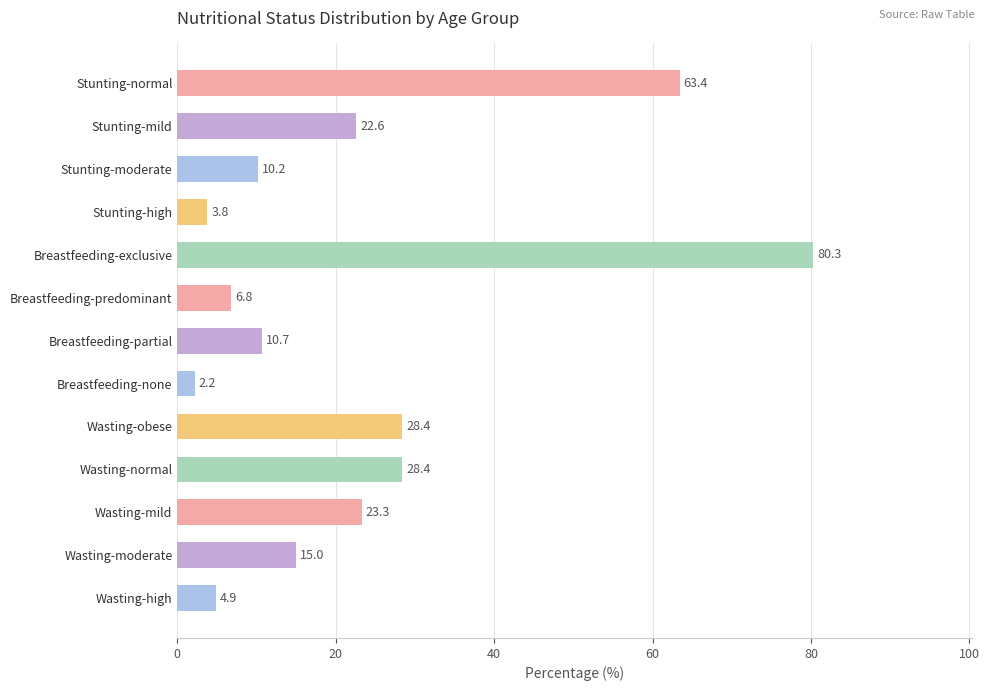

Reading top to bottom, what are all the values shown in this chart?

Stunting-normal=63.4	Stunting-mild=22.6	Stunting-moderate=10.2	Stunting-high=3.8	Breastfeeding-exclusive=80.3	Breastfeeding-predominant=6.8	Breastfeeding-partial=10.7	Breastfeeding-none=2.2	Wasting-obese=28.4	Wasting-normal=28.4	Wasting-mild=23.3	Wasting-moderate=15.0	Wasting-high=4.9